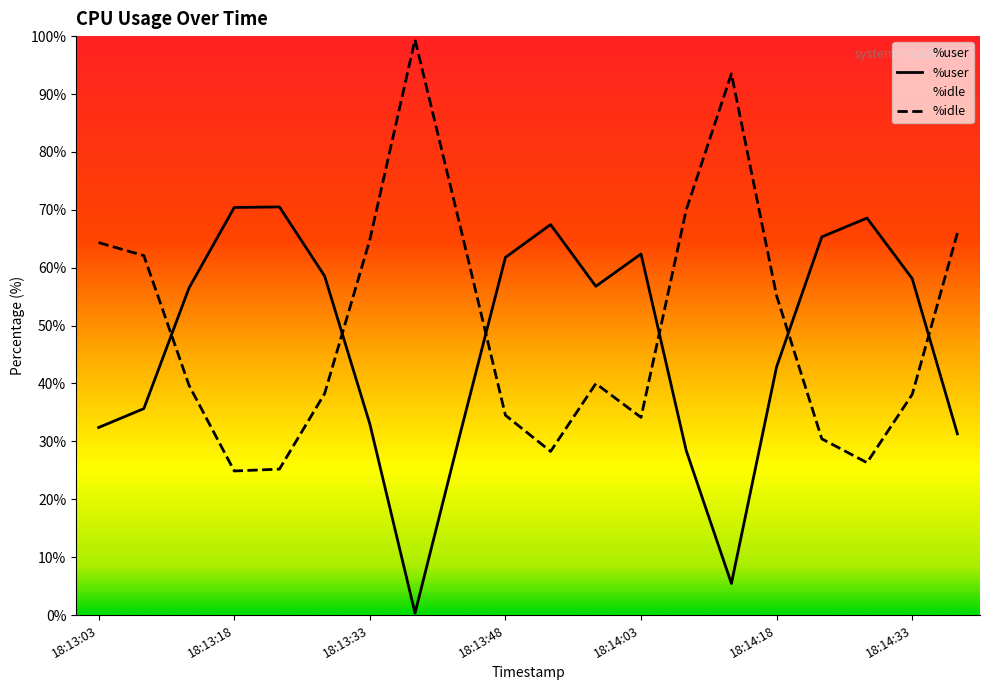

Rank the series by their maximum value, from lowest to highest.

%user, %idle